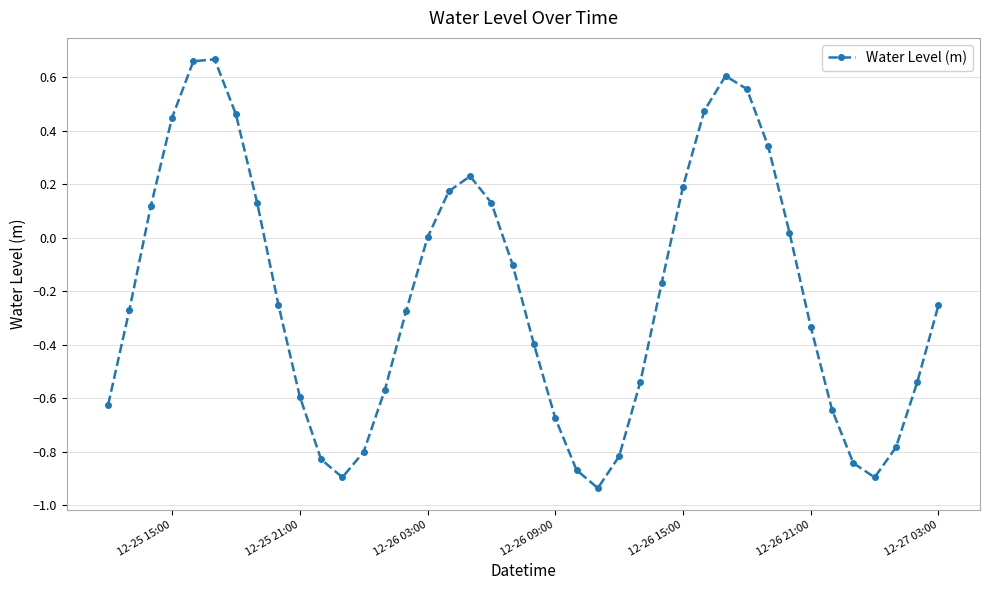

What is the difference between the second highest and minimum values?

1.6